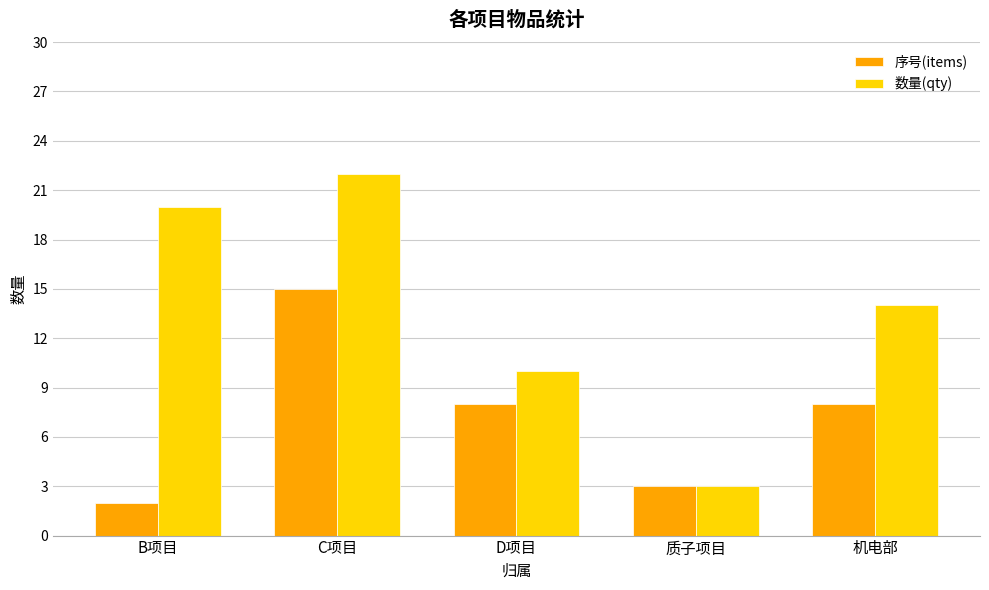

What is the highest value of the 数量(qty) series?

22